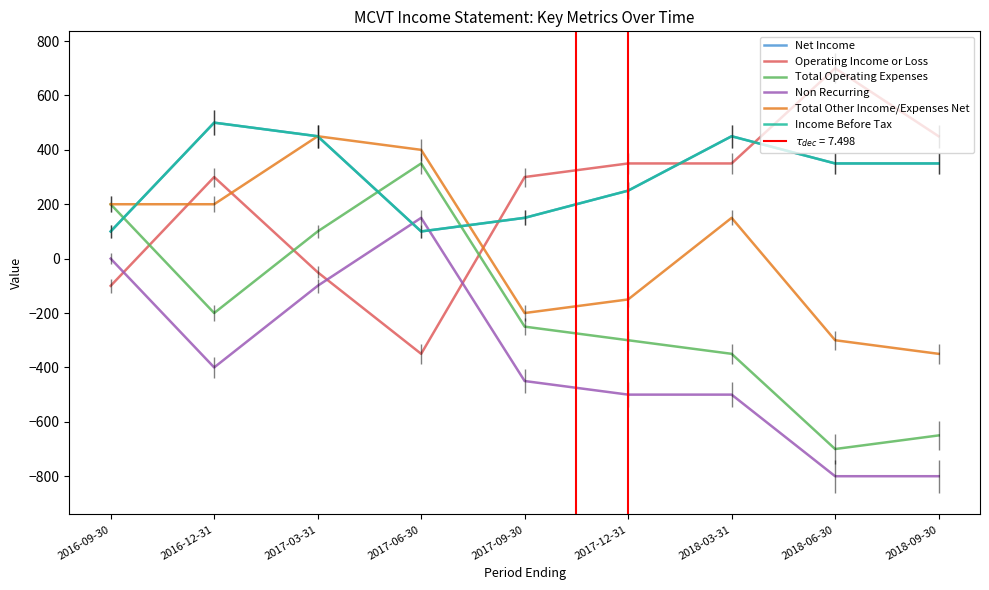

How many values in the Non Recurring series are below -450?

4